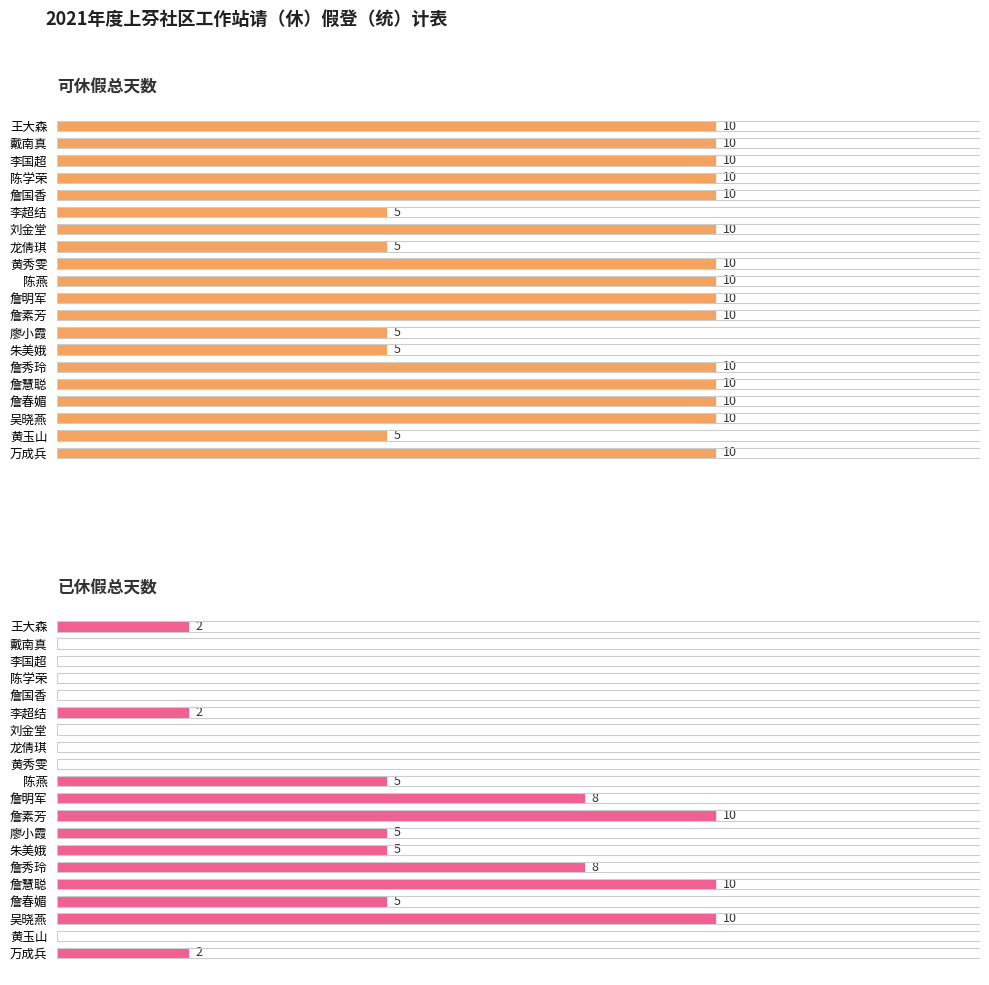

At 廖小霞, list the series in order from smallest to largest.

可休假总天数, 已休假总天数